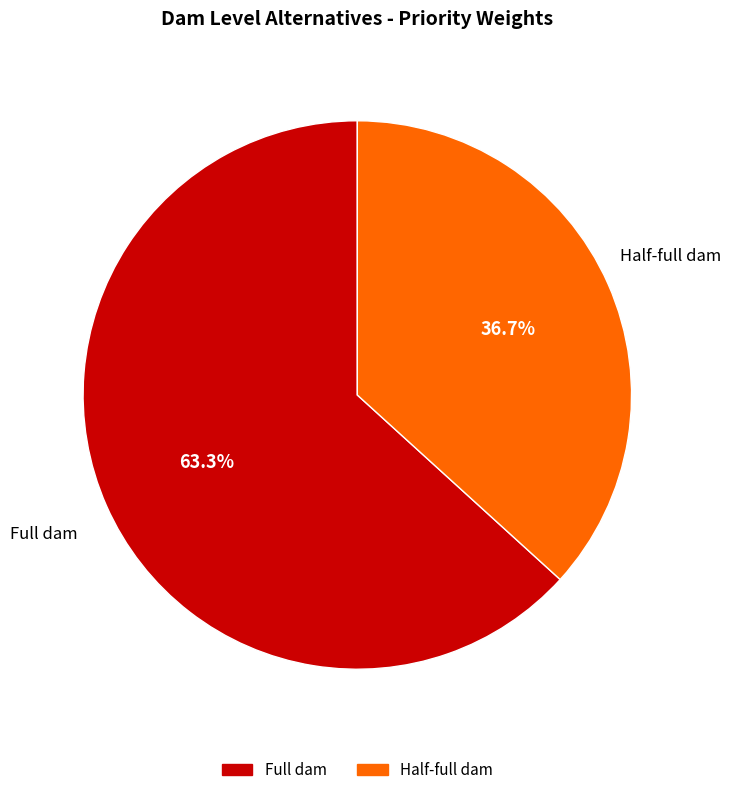

To the nearest percent, what is the average slice percentage?

50%